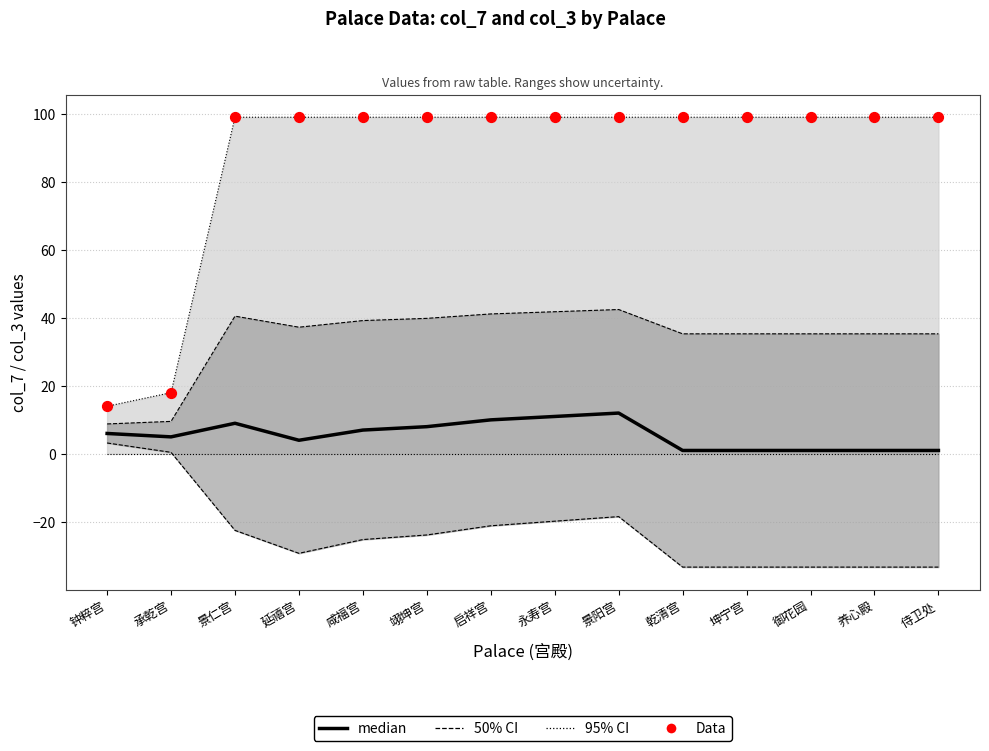

Which series has the largest total across all categories?

Data